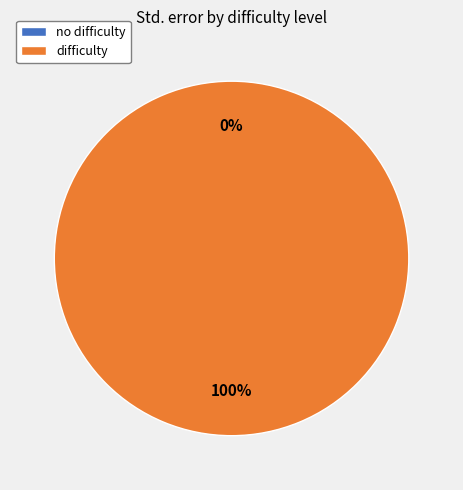

The difficulty slice represents 99% of the pie. True or false?

False